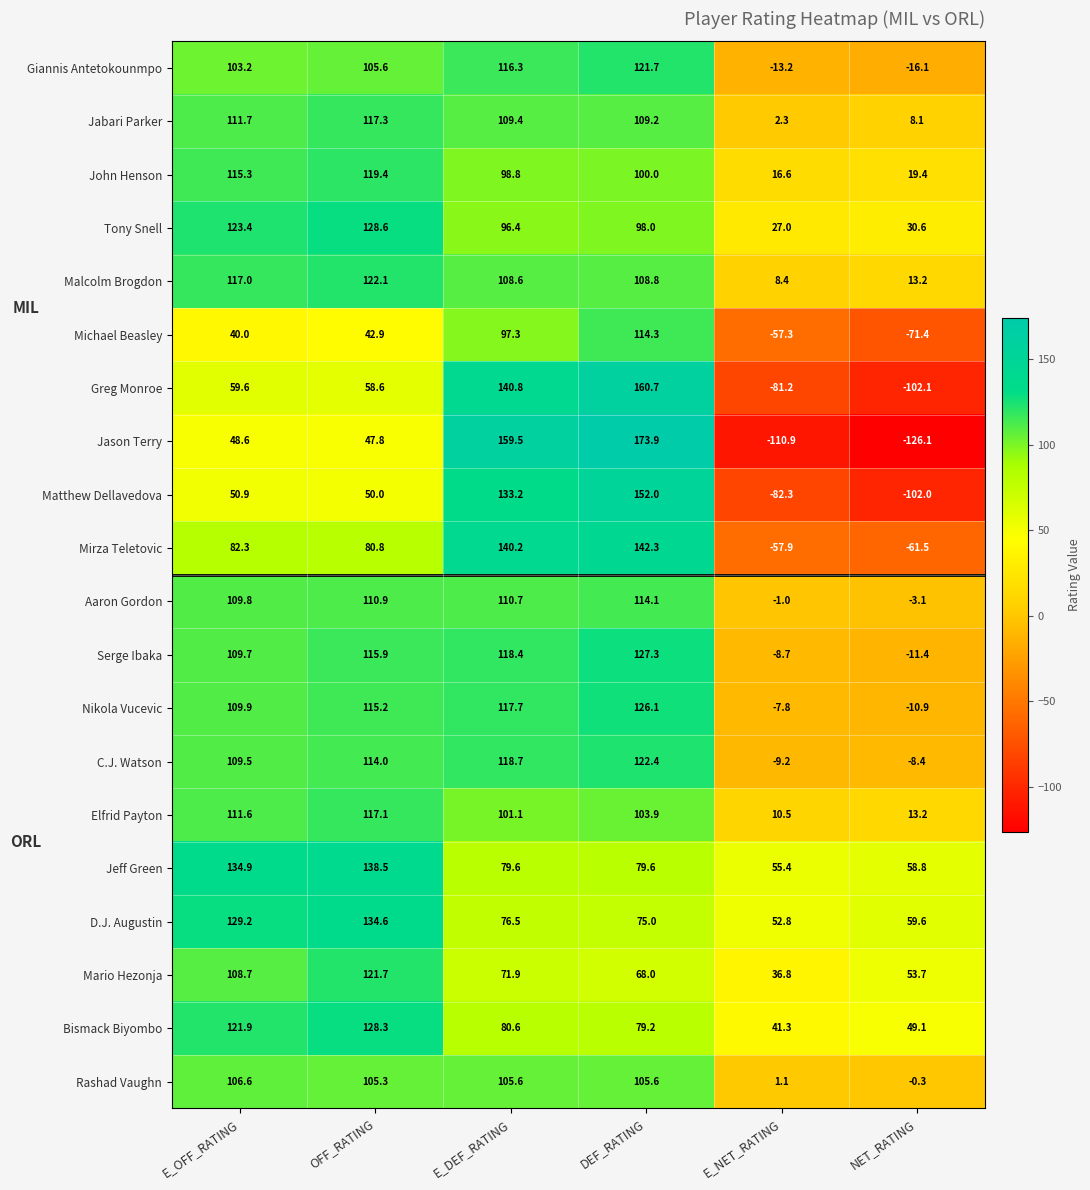

What is the average value of the Malcolm Brogdon series?

79.7